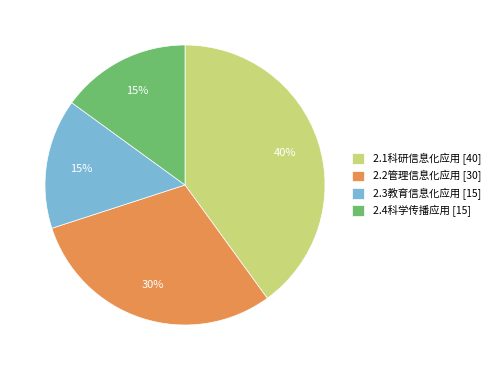

Between 2.4科学传播应用 [15] and 2.1科研信息化应用 [40], which is larger?

2.1科研信息化应用 [40]